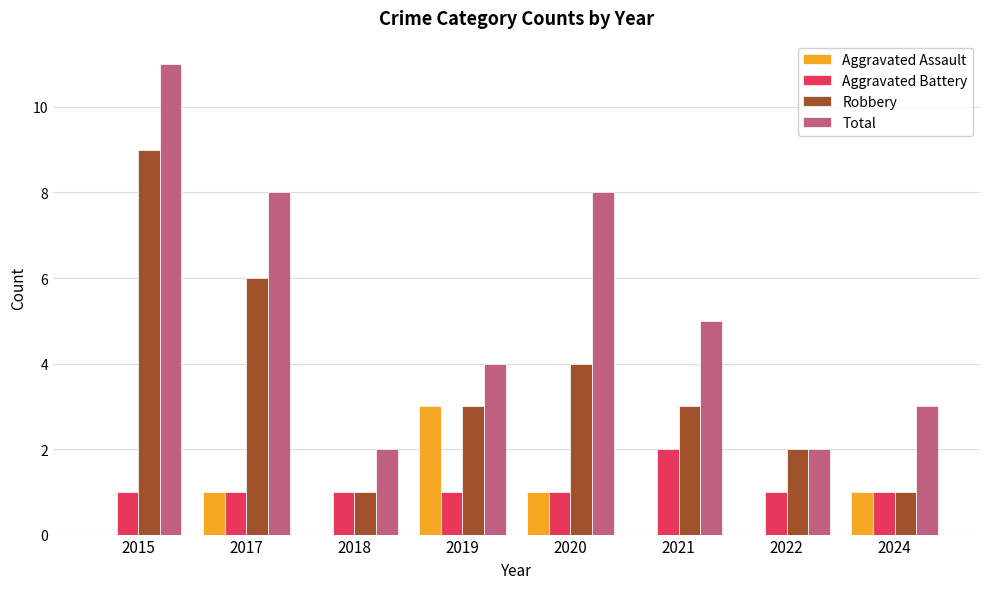

Is it true that Total equals 3 at 2020?

False